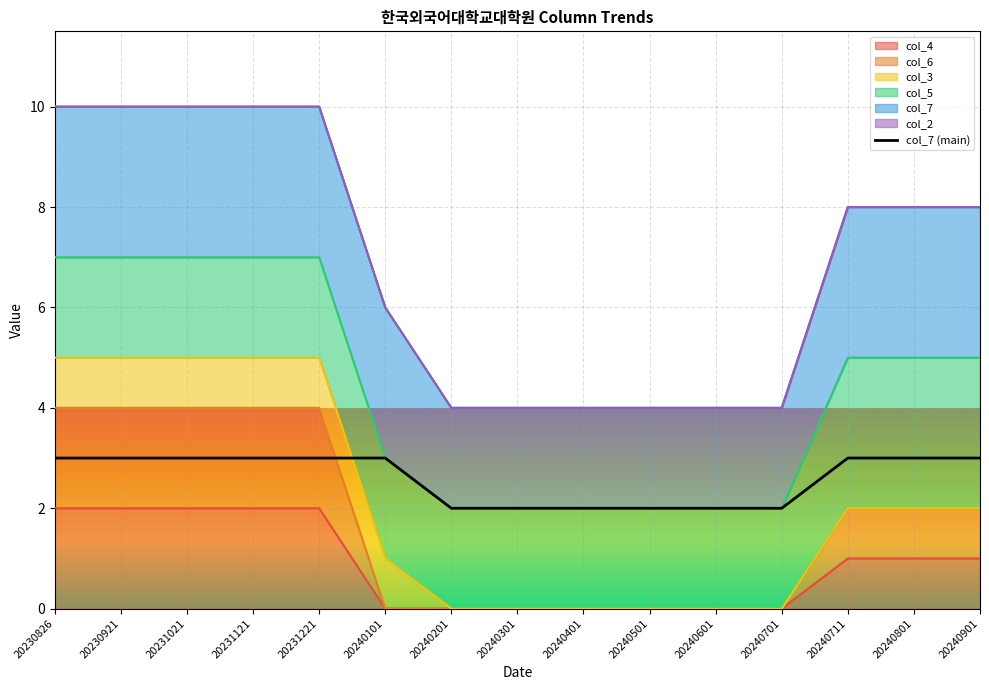

How many data points are less than 3?

6